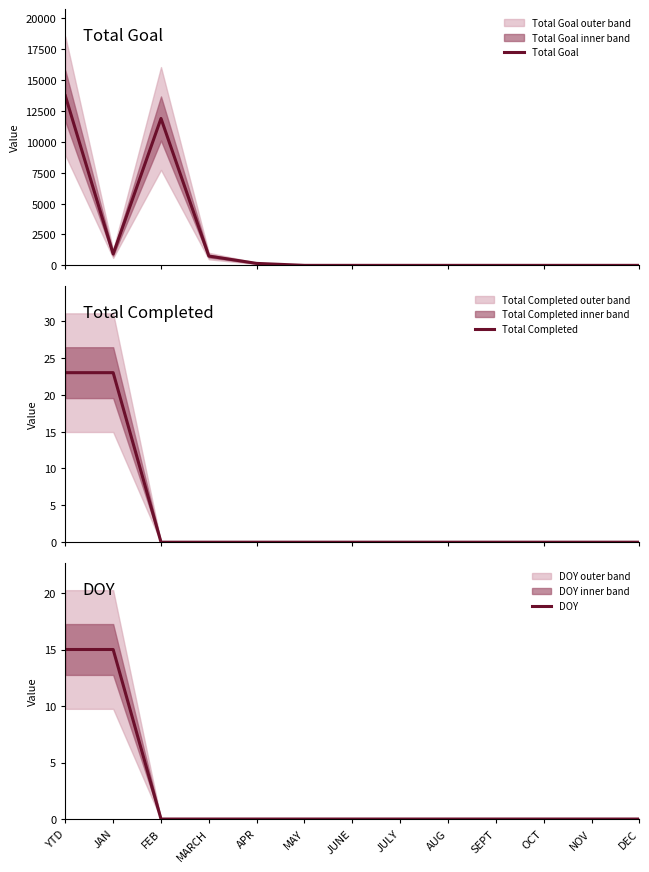

What is the difference between the DOY values at JAN and JUNE?

15